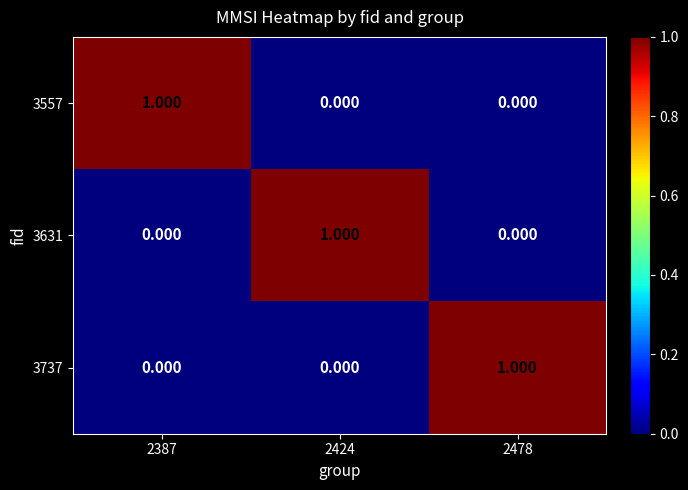

How many categories are shown in the chart?

3